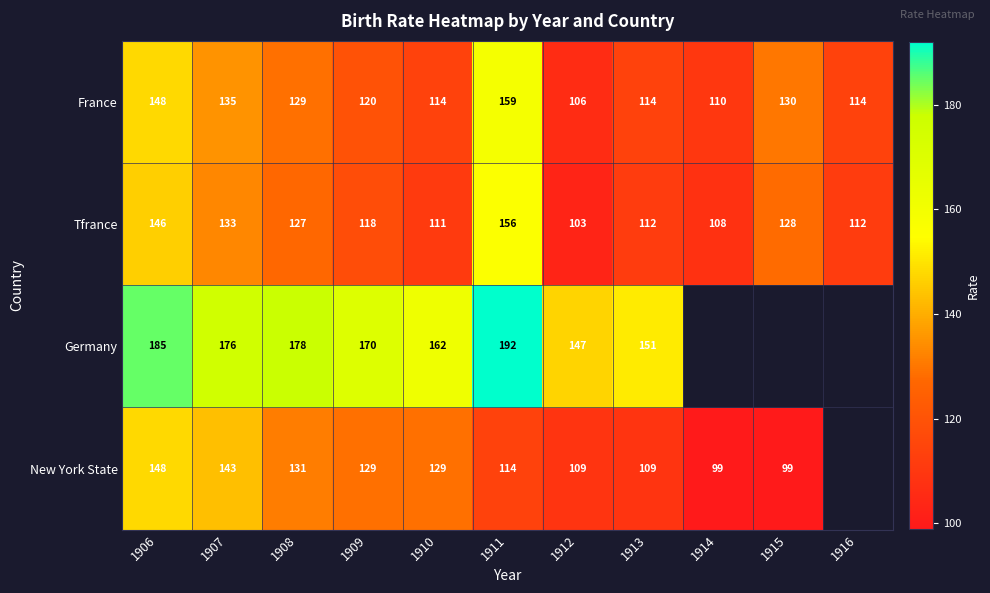

The France series shows 58.5 at 1913. True or false?

False